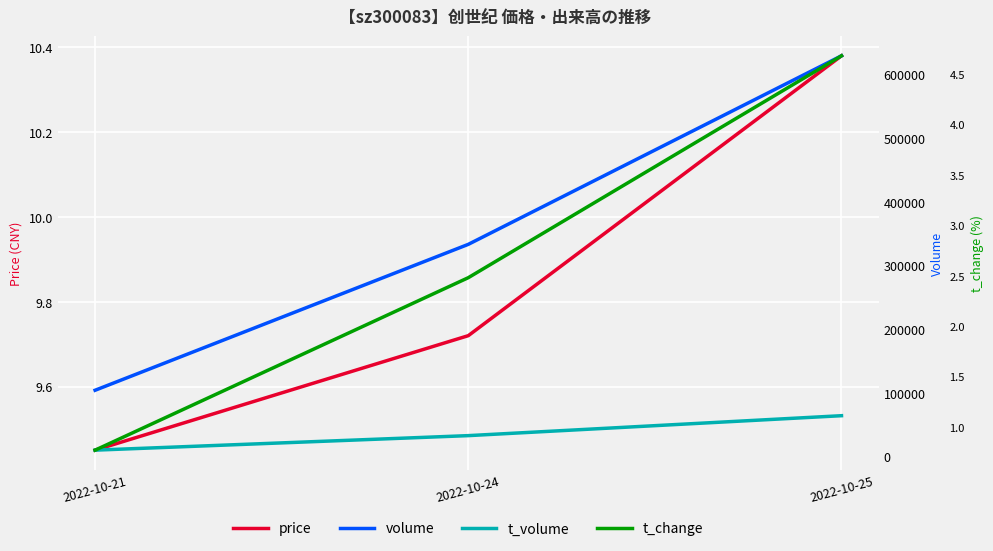

Which label corresponds to the largest value in the chart?

2022-10-25